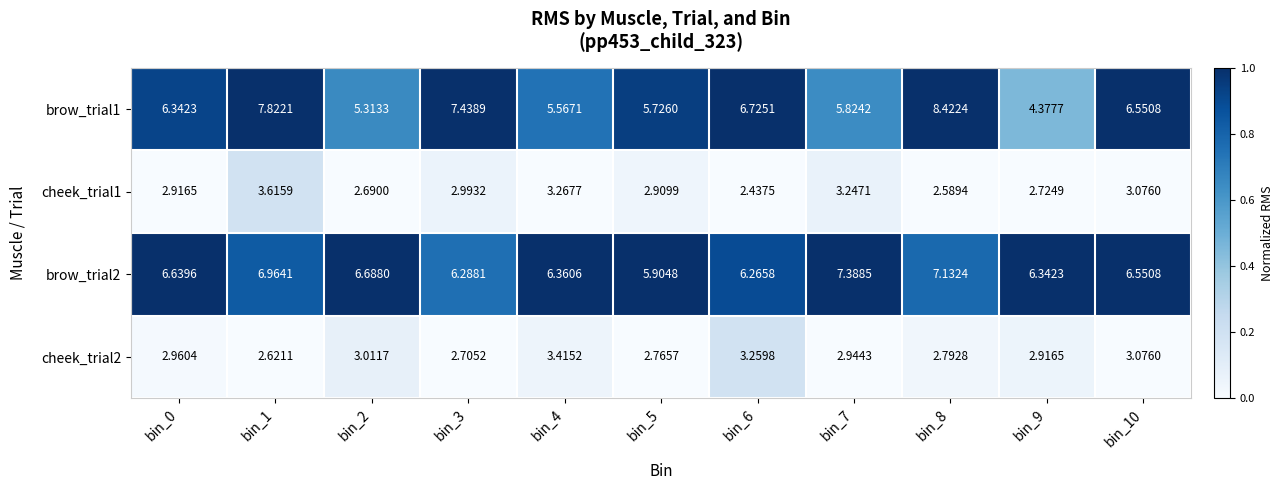

Rank the series at bin_5 from lowest to highest value.

cheek_trial2, cheek_trial1, brow_trial1, brow_trial2